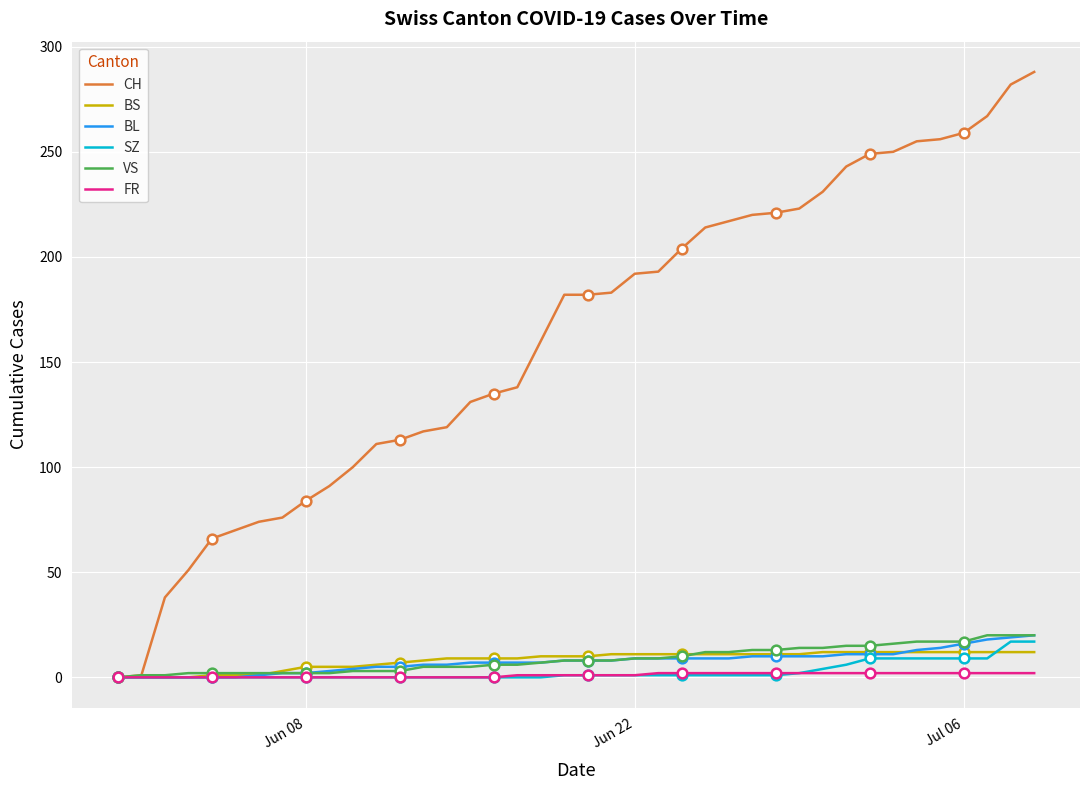

Reading right to left, extract all data points from this chart.

CH: 288	282	267	259	256	255	250	249	243	231	223	221	220	217	214	204	193	192	183	182	182	160	138	135	131	119	117	113	111	100	91	84	76	74	70	66	51	38	1	0
BS: 12	12	12	12	12	12	12	12	12	12	11	11	11	11	11	11	11	11	11	10	10	10	9	9	9	9	8	7	6	5	5	5	3	1	1	1	0	0	0	0
BL: 20	19	18	16	14	13	11	11	11	10	10	10	10	9	9	9	9	9	8	8	8	7	7	7	7	6	6	5	5	4	3	2	2	1	0	0	0	0	0	0
SZ: 17	17	9	9	9	9	9	9	6	4	2	1	1	1	1	1	1	1	1	1	1	0	0	0	0	0	0	0	0	0	0	0	0	0	0	0	0	0	0	0
VS: 20	20	20	17	17	17	16	15	15	14	14	13	13	12	12	10	9	9	8	8	8	7	6	6	5	5	5	3	3	3	2	2	2	2	2	2	2	1	1	0
FR: 2	2	2	2	2	2	2	2	2	2	2	2	2	2	2	2	2	1	1	1	1	1	1	0	0	0	0	0	0	0	0	0	0	0	0	0	0	0	0	0